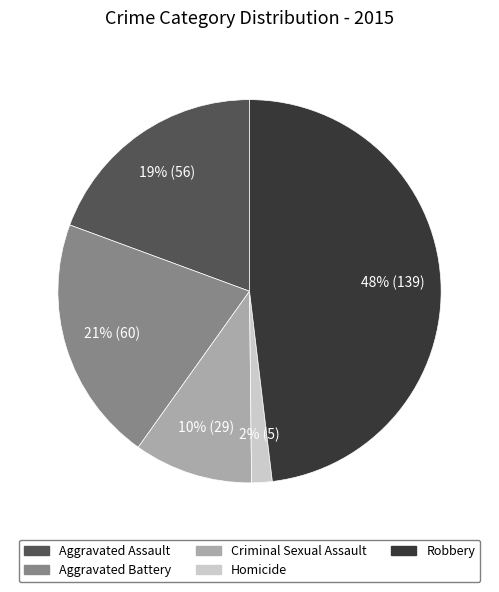

Count the number of slices in the pie.

5